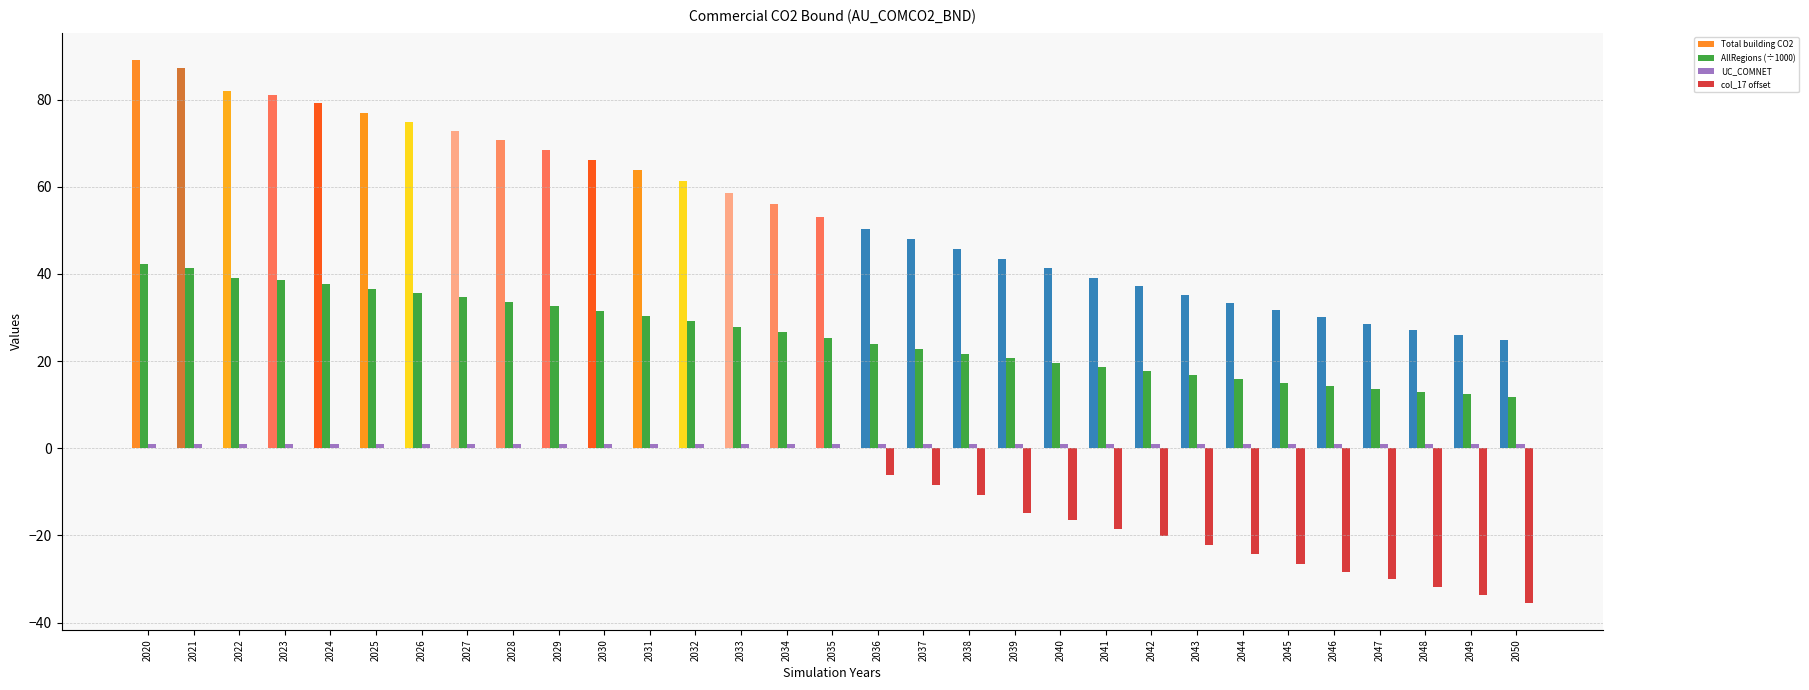

The value of col_17 offset at 2040 is -16.5. True or false?

True